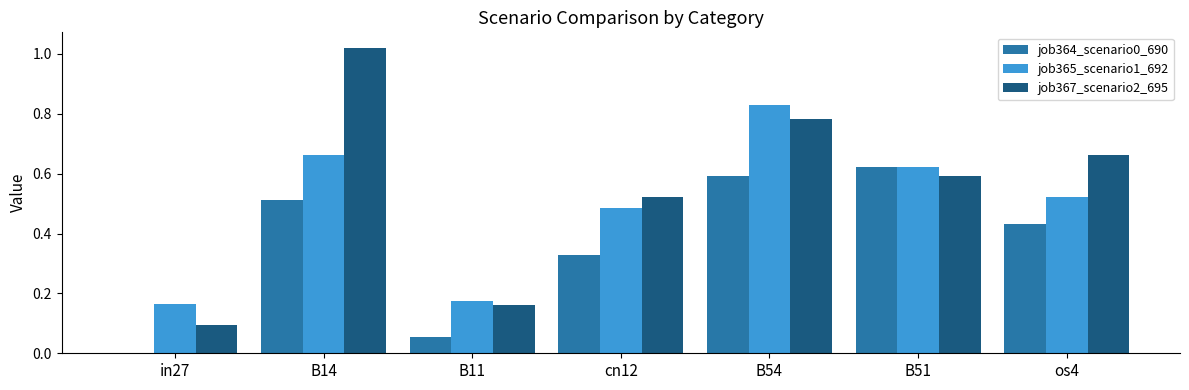

The value of job364_scenario0_690 at B54 is 0.6. True or false?

True